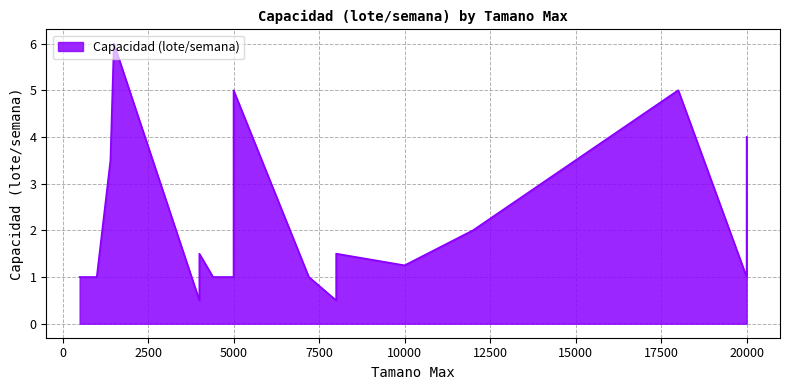

Which category has the highest value across all series?

1500